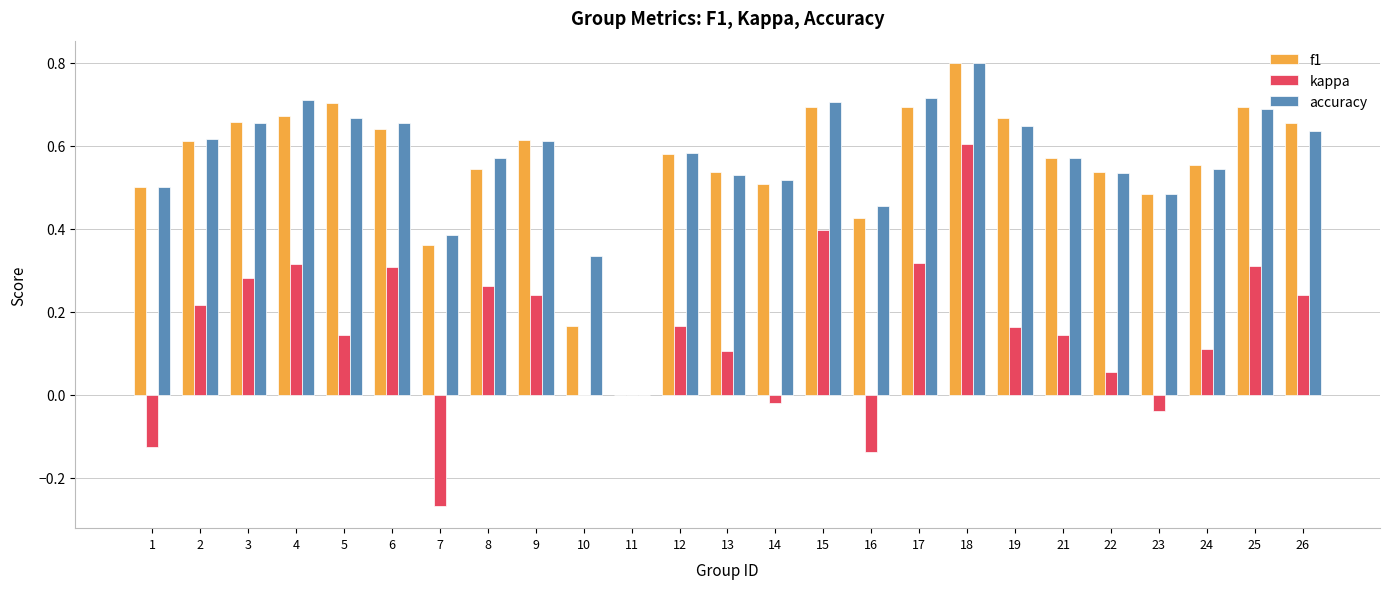

What is the sum of all f1 values?

13.9